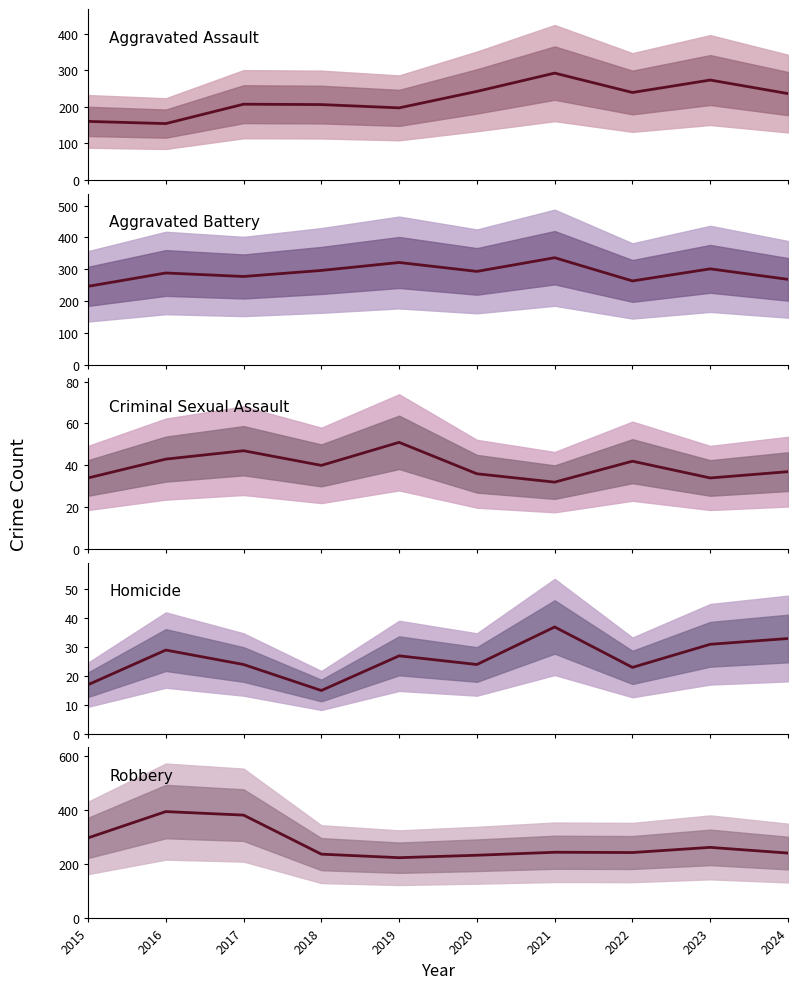

How many data points in Homicide are less than 27?

5